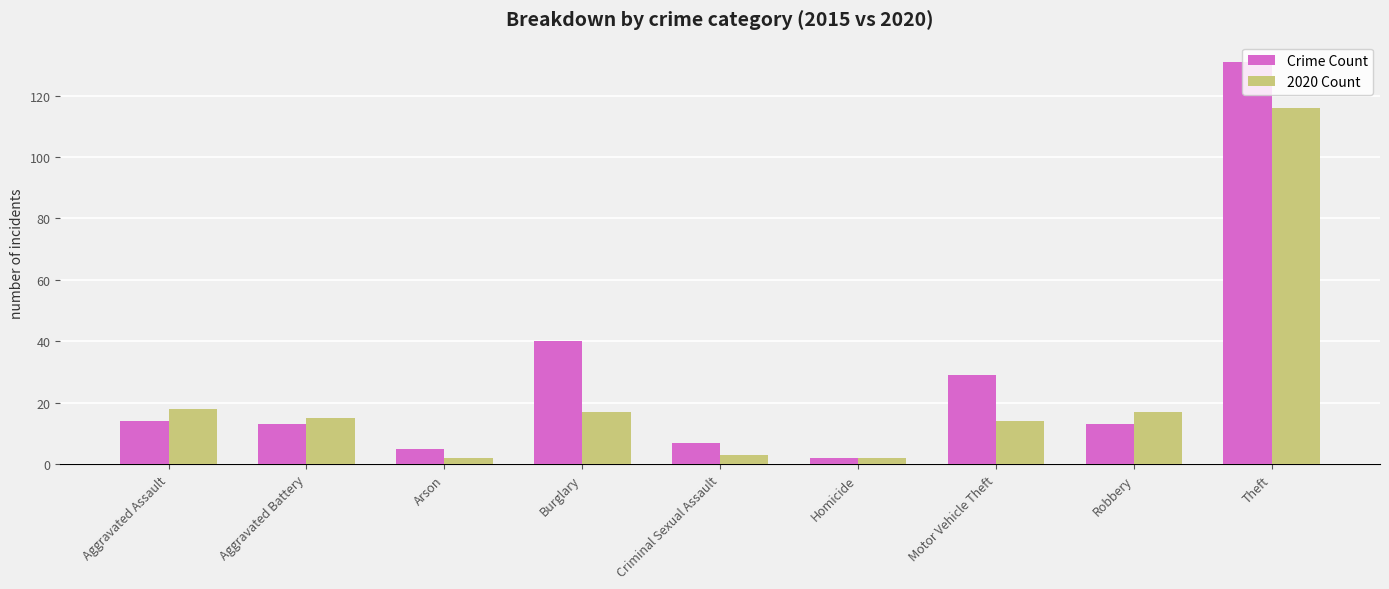

Between Aggravated Battery and Arson, which series saw the biggest shift?

2020 Count